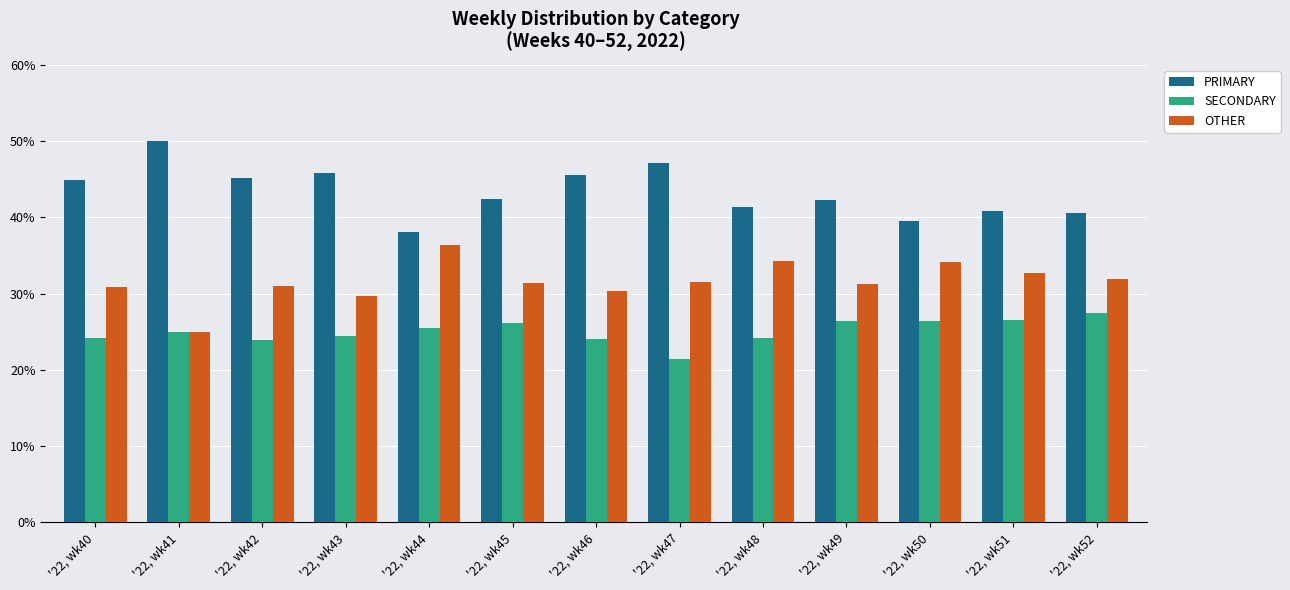

What is the sum of all OTHER values?

410.6